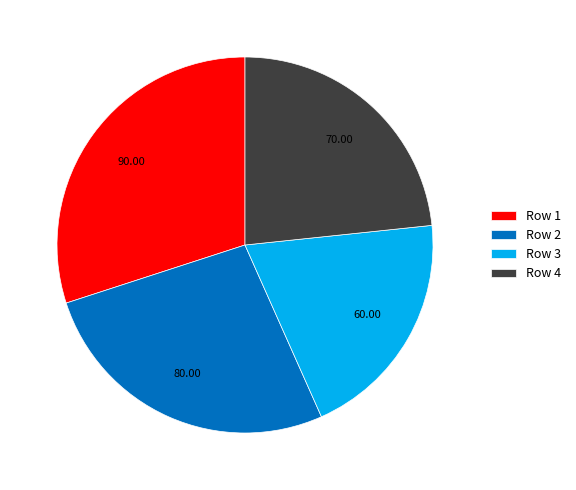

What is the ratio of the value at Row 1 to the value at Row 2?

1.1